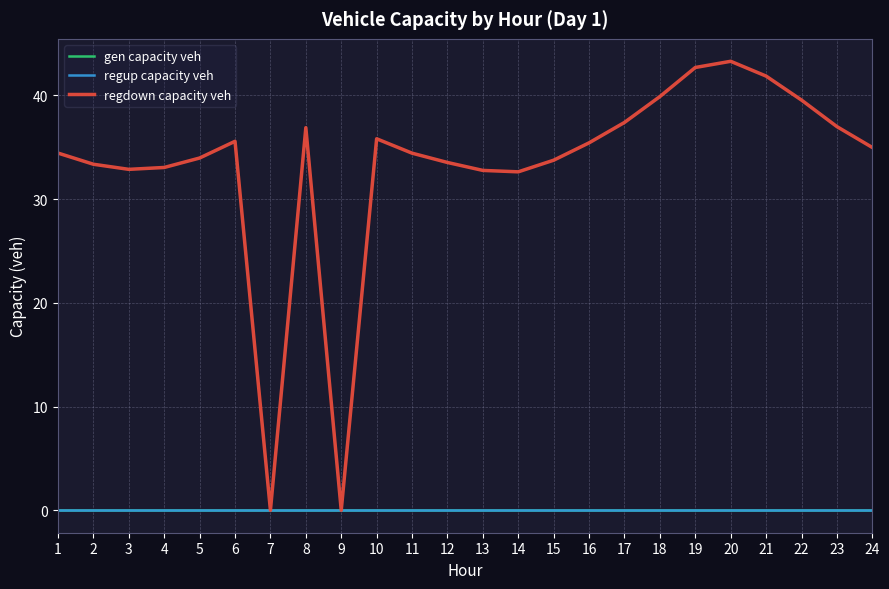

What are all the series names shown in the legend?

gen capacity veh, regup capacity veh, regdown capacity veh